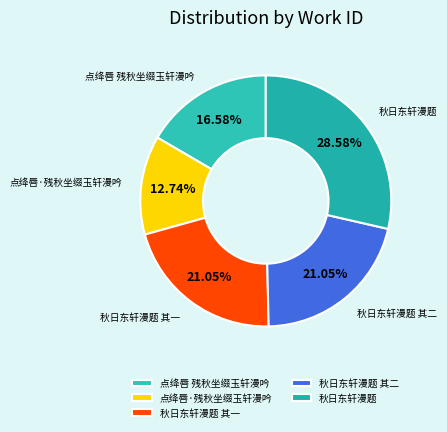

To the nearest percent, what is the average slice percentage?

20%